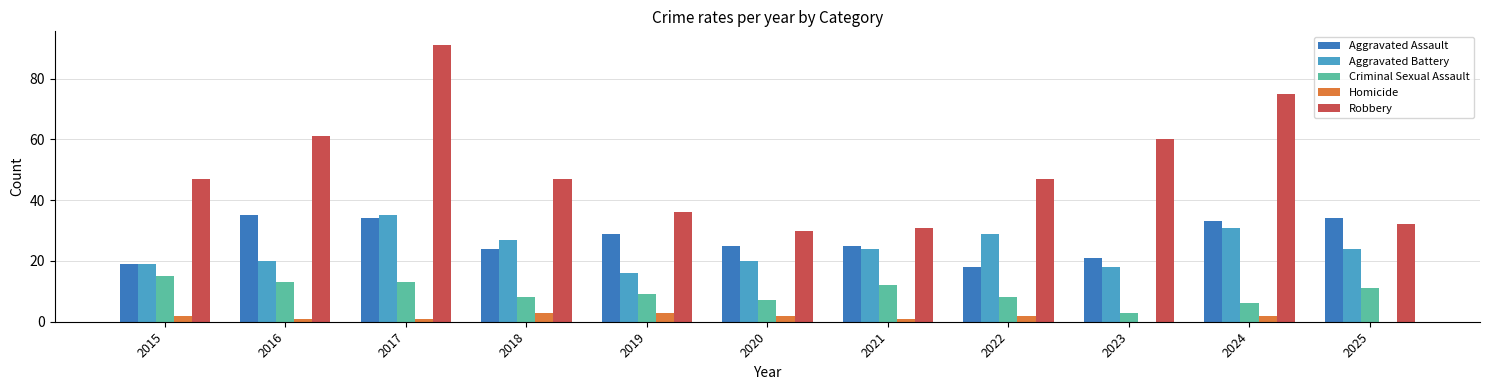

Reading right to left, list all the values displayed in this chart.

Aggravated Assault: 2025=34	2024=33	2023=21	2022=18	2021=25	2020=25	2019=29	2018=24	2017=34	2016=35	2015=19
Aggravated Battery: 2025=24	2024=31	2023=18	2022=29	2021=24	2020=20	2019=16	2018=27	2017=35	2016=20	2015=19
Criminal Sexual Assault: 2025=11	2024=6	2023=3	2022=8	2021=12	2020=7	2019=9	2018=8	2017=13	2016=13	2015=15
Homicide: 2025=0	2024=2	2023=0	2022=2	2021=1	2020=2	2019=3	2018=3	2017=1	2016=1	2015=2
Robbery: 2025=32	2024=75	2023=60	2022=47	2021=31	2020=30	2019=36	2018=47	2017=91	2016=61	2015=47